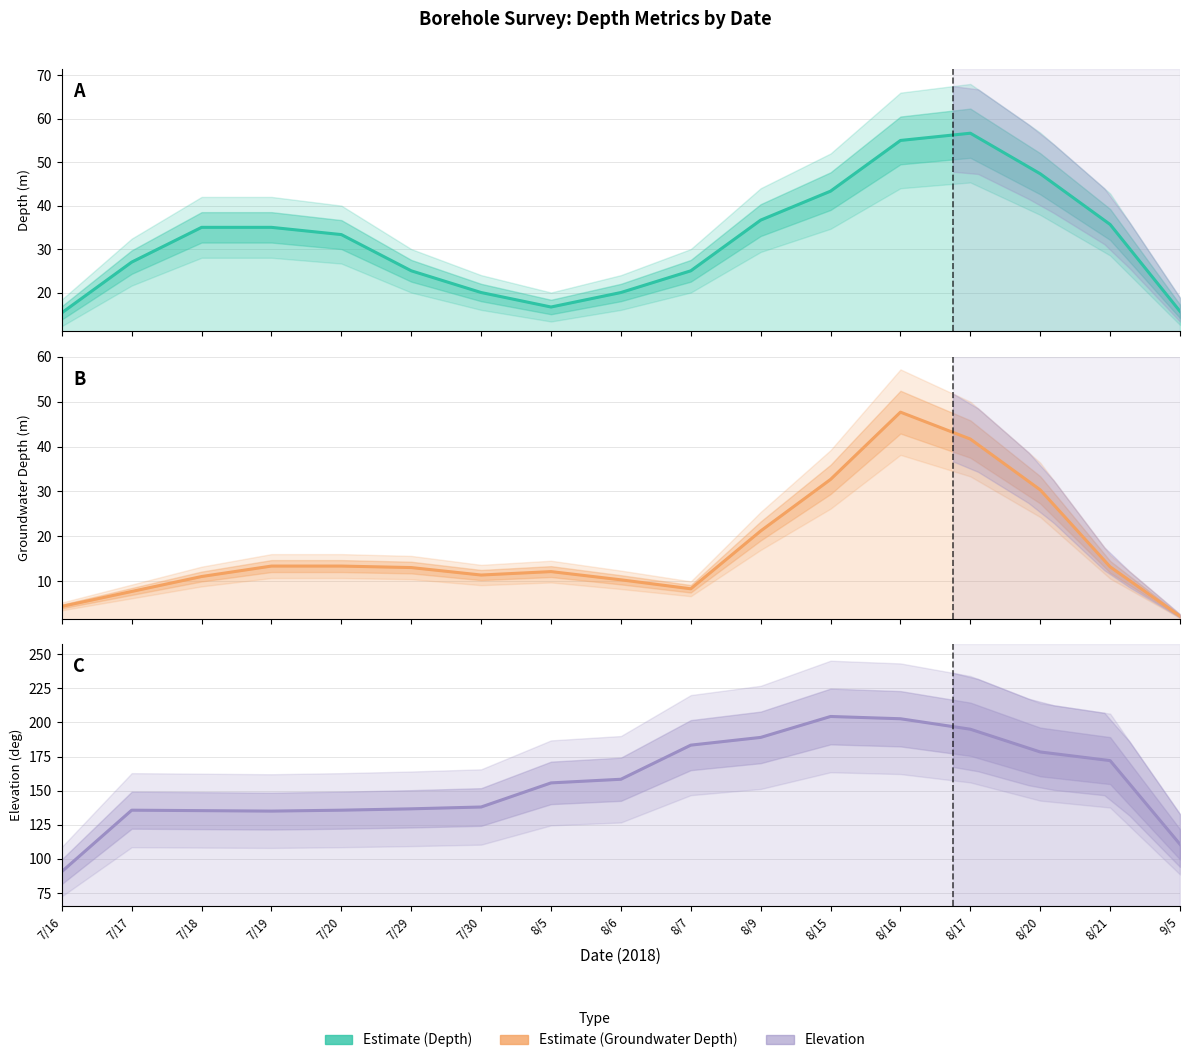

List the series in order of their peak value, highest first.

Elevation (deg), Depth (m), Groundwater Depth (m)